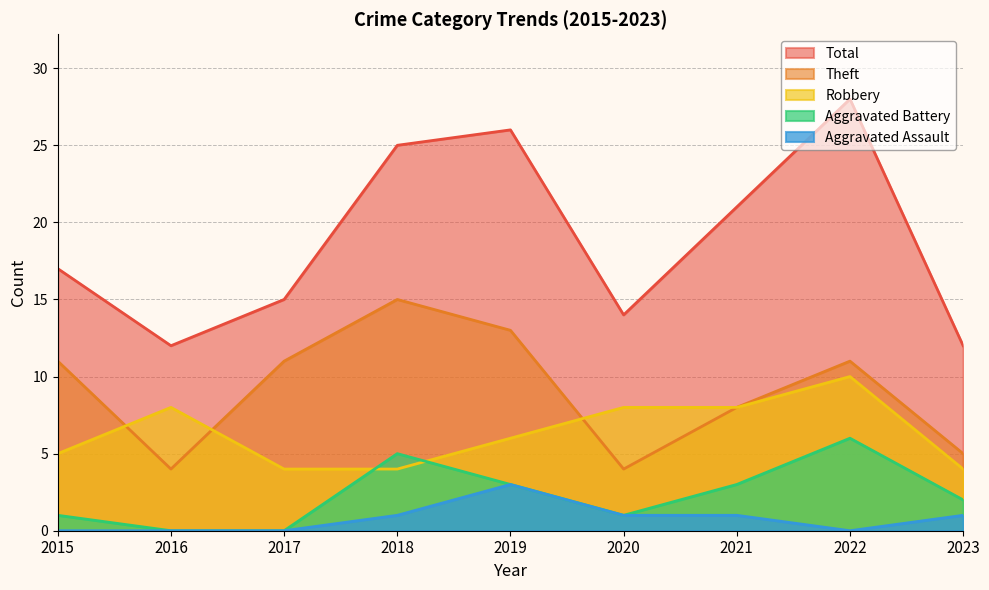

What is the difference between the highest and lowest values at 2016?

12